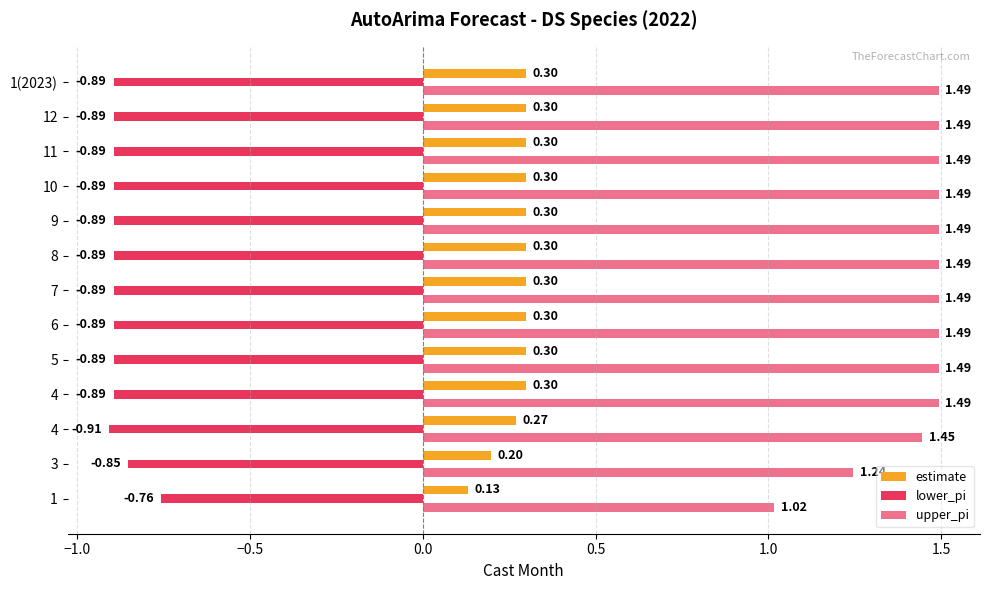

What is the average value of the estimate series?

0.3